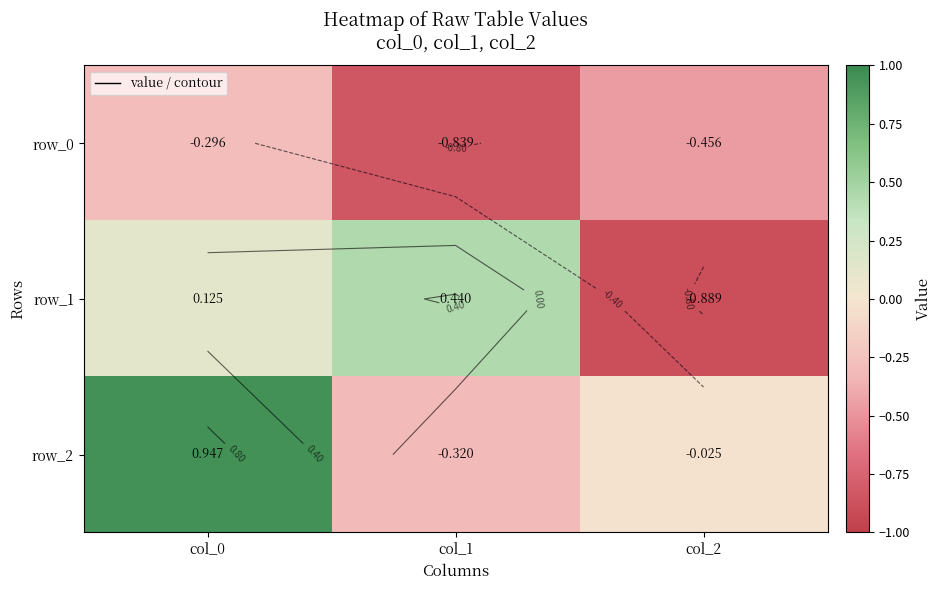

How many data points in row_1 are above 0?

2